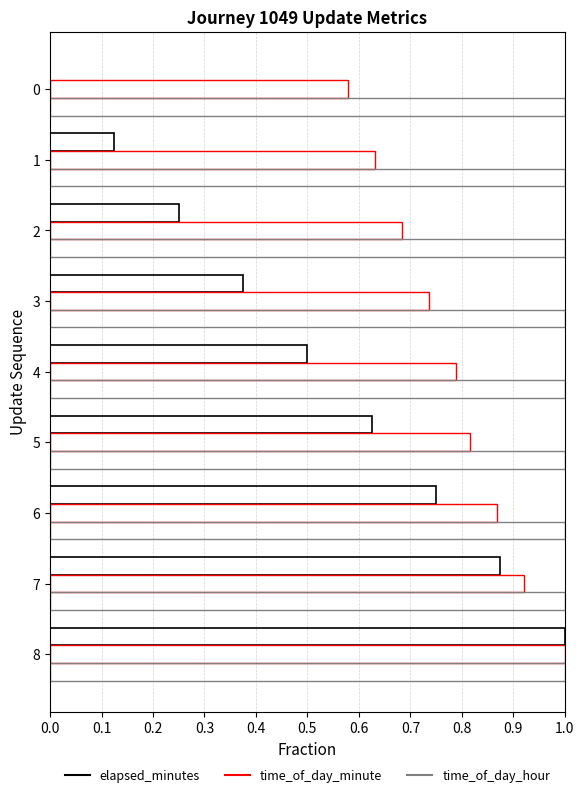

How many series are shown in this chart?

3